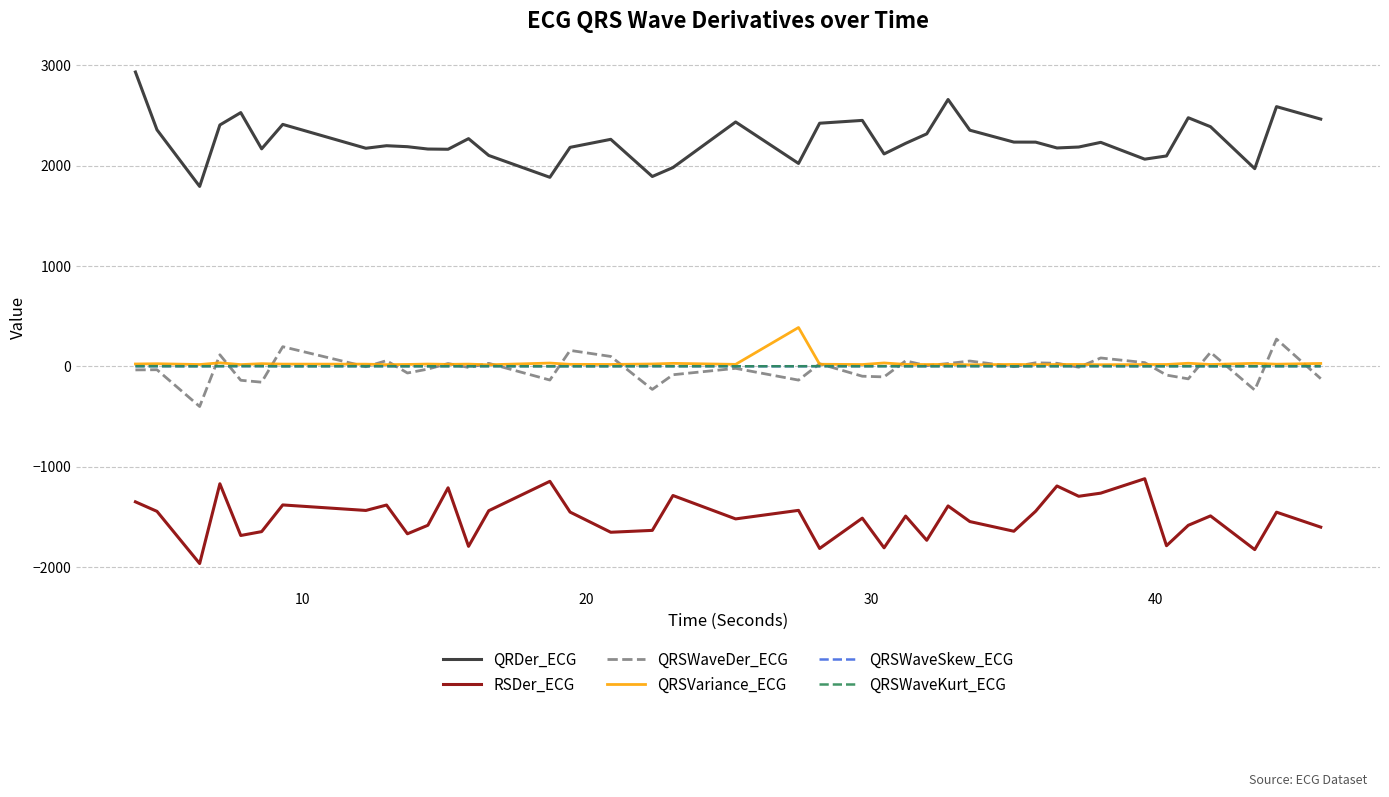

True or false: QRSWaveKurt_ECG and RSDer_ECG cross at least once.

False